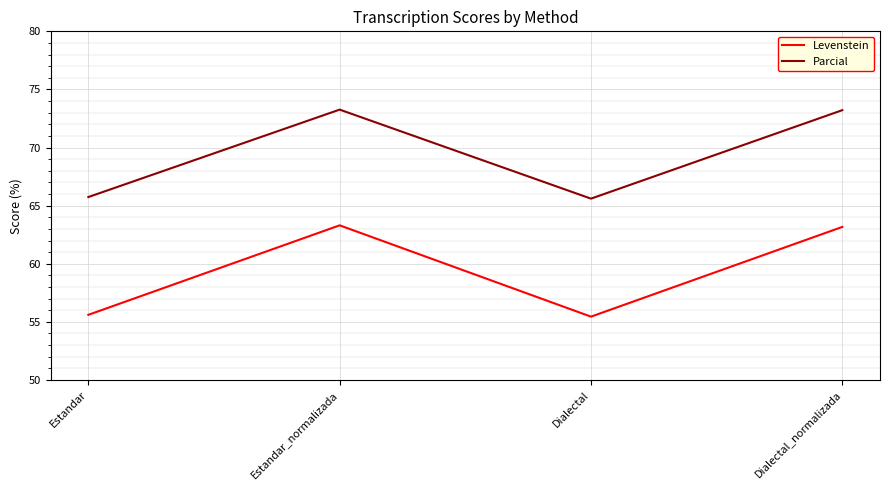

How many series are shown in this chart?

2